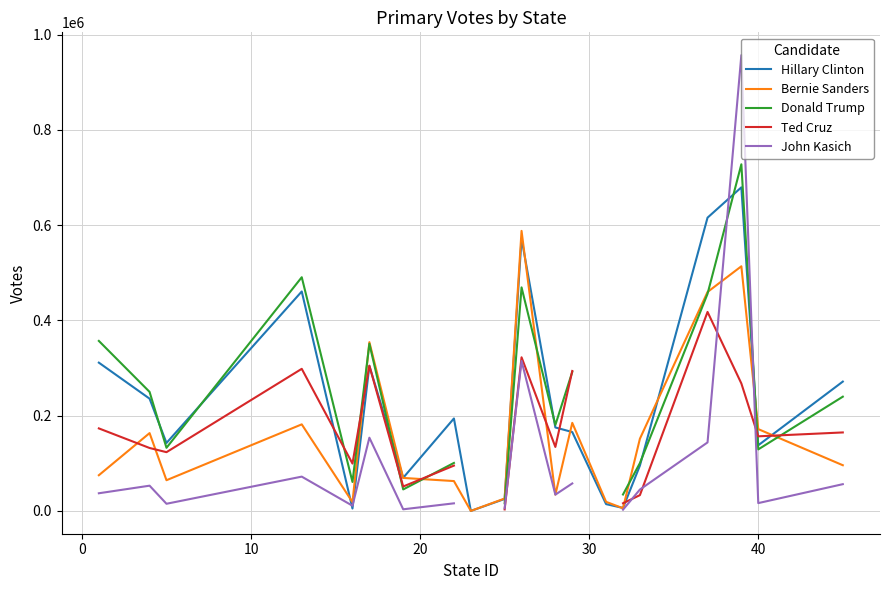

What is the highest value of the Bernie Sanders series?

587838